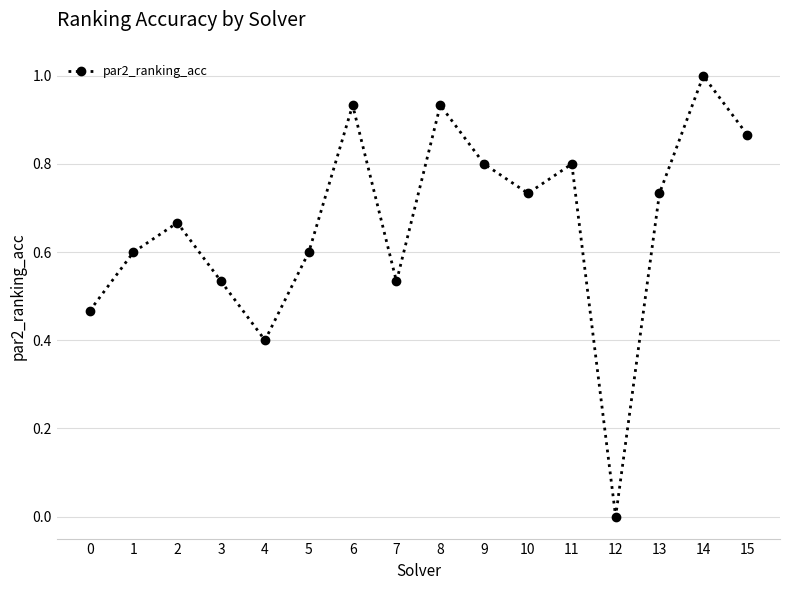

What is the sum of all values?

10.6